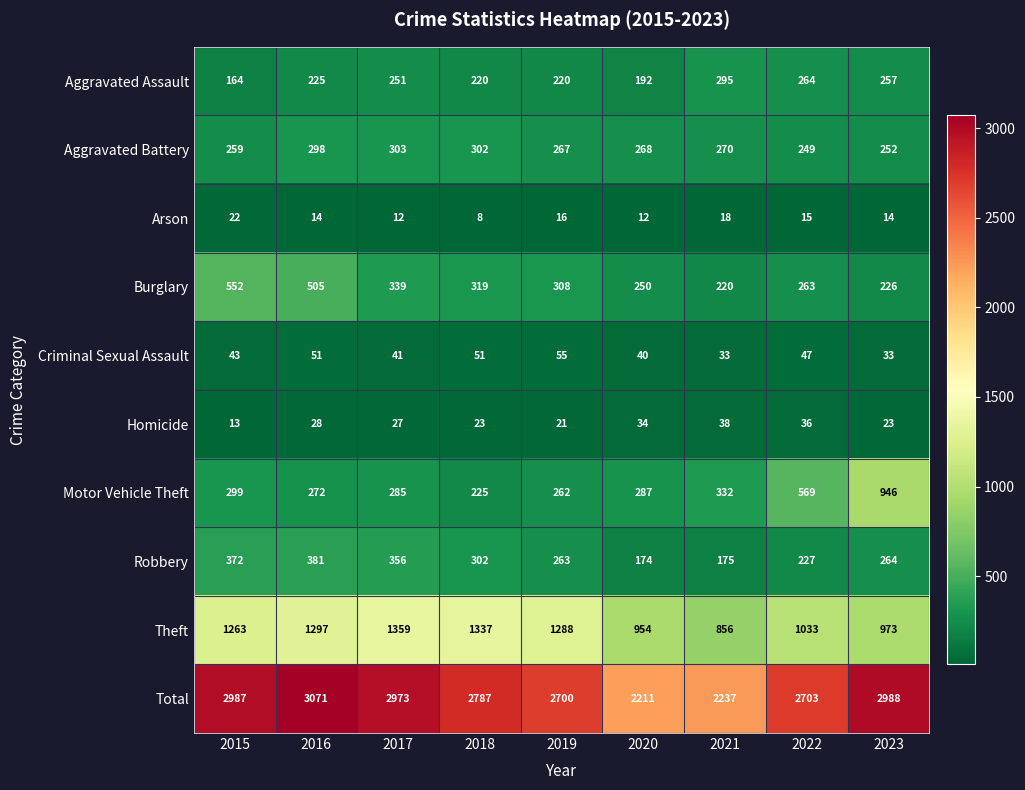

What is the approximate value of Criminal Sexual Assault at 2017, to the nearest 5?

40